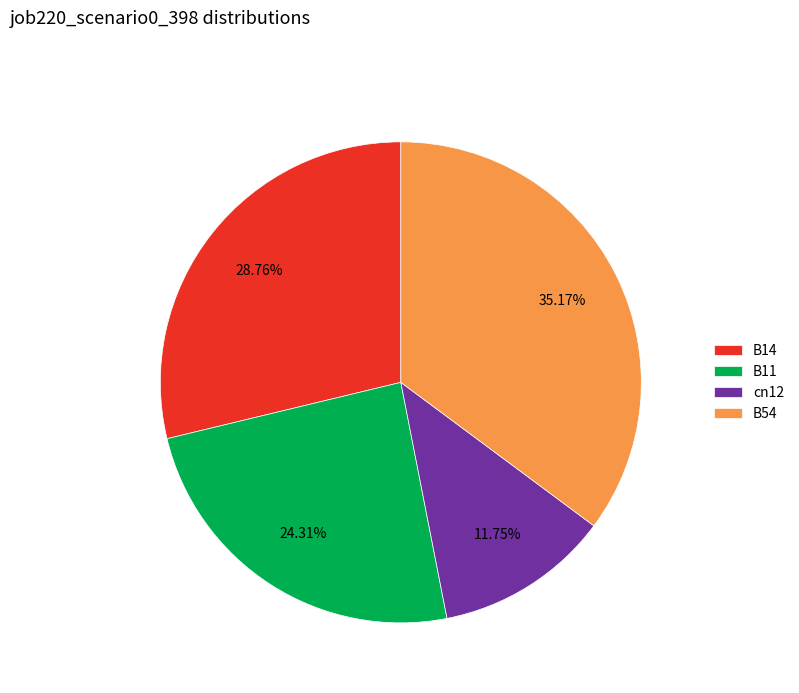

Which slice is the largest?

B54